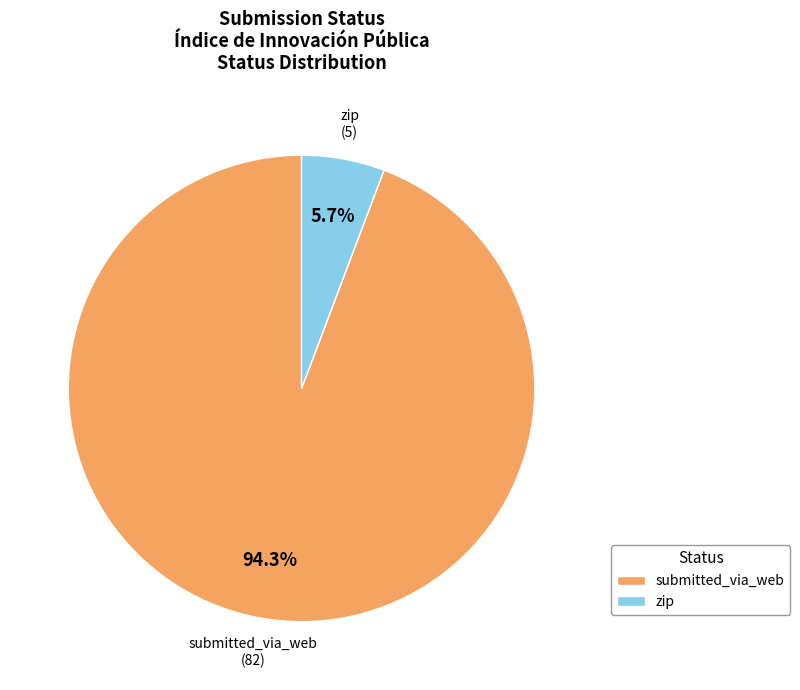

How many slices are in this pie chart?

2